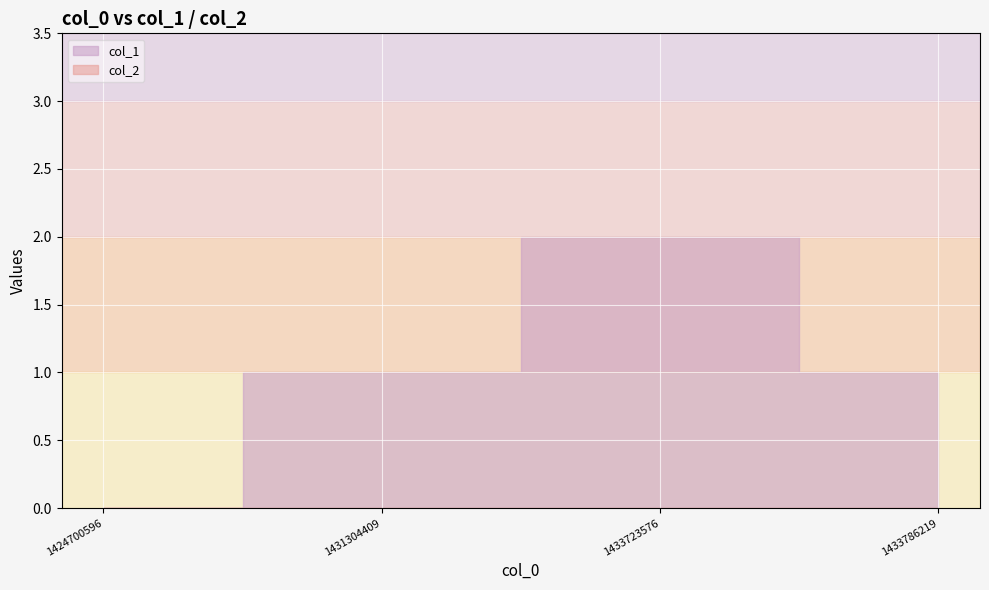

List the series in order of their peak value, lowest first.

col_2, col_1